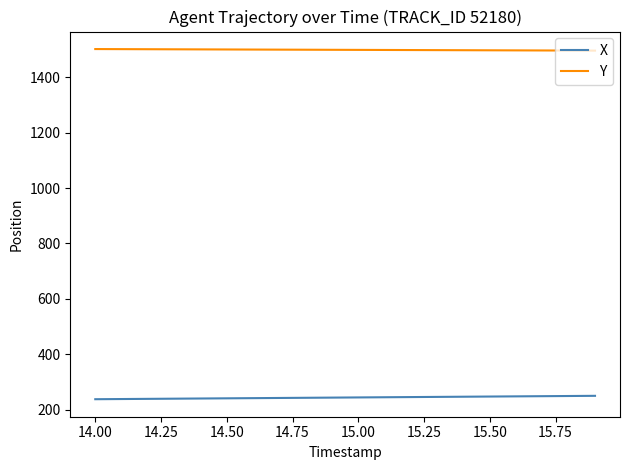

Which series has the largest total across all categories?

Y